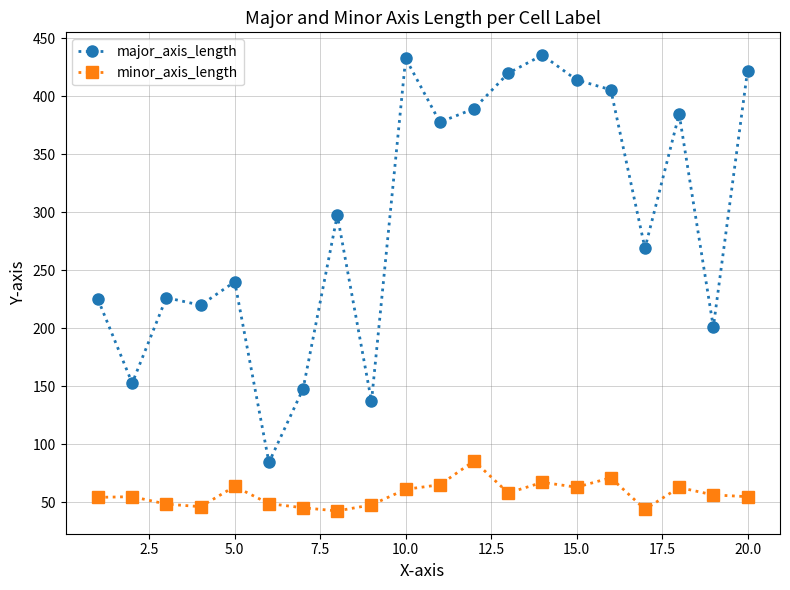

What is the difference between the maximum and minimum values in the major_axis_length series?

351.0